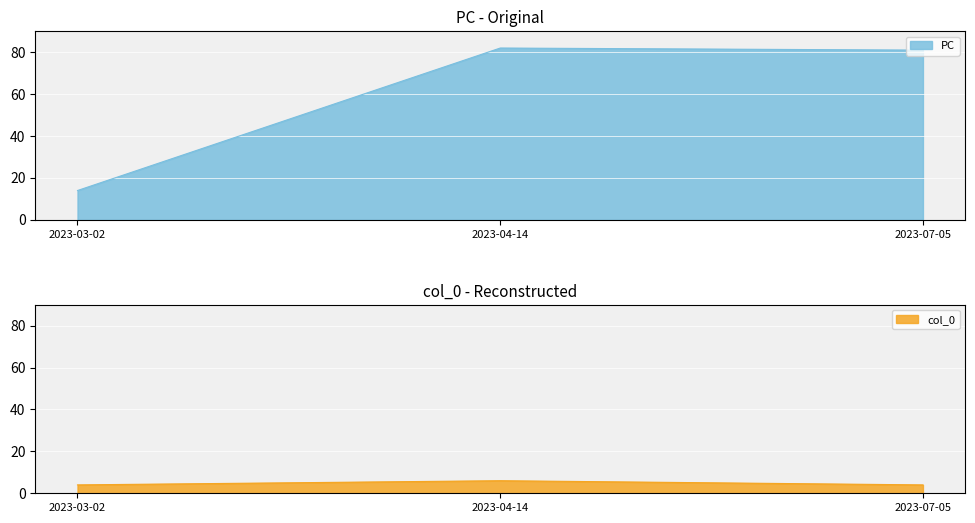

The value of PC at 2023-07-05 is 29. True or false?

False